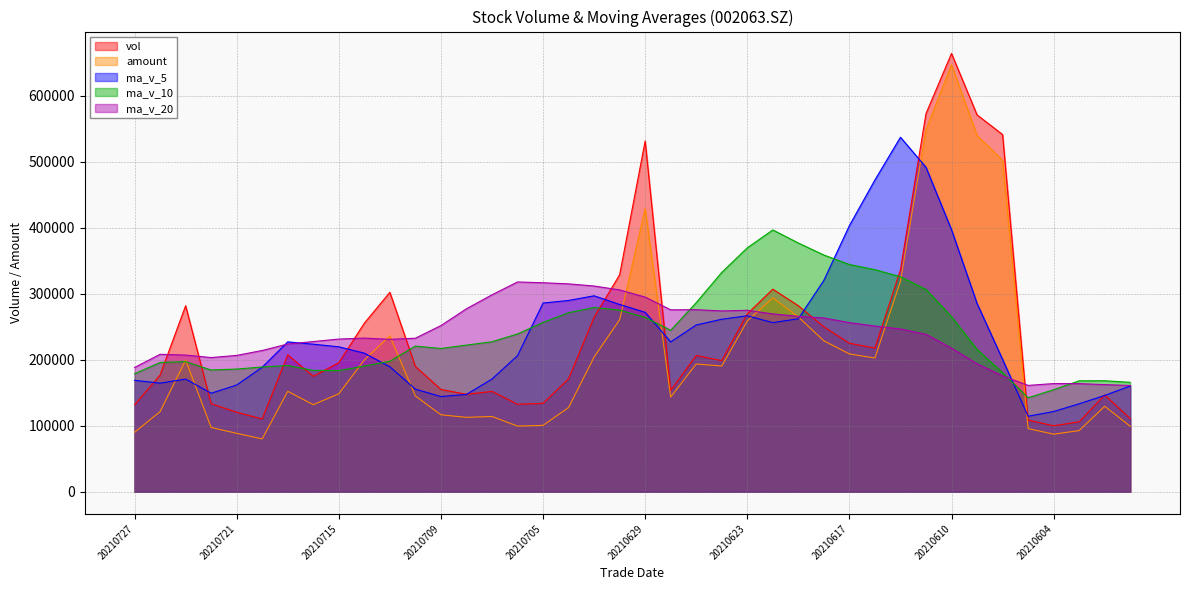

What is the minimum value for ma_v_10?

142437.7